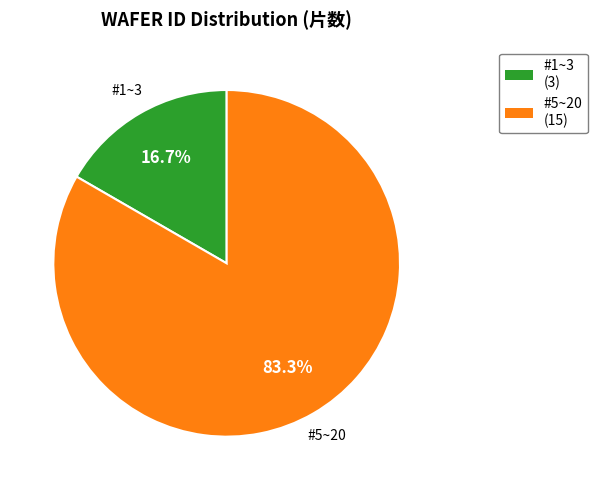

Which slice is the smallest?

#1~3